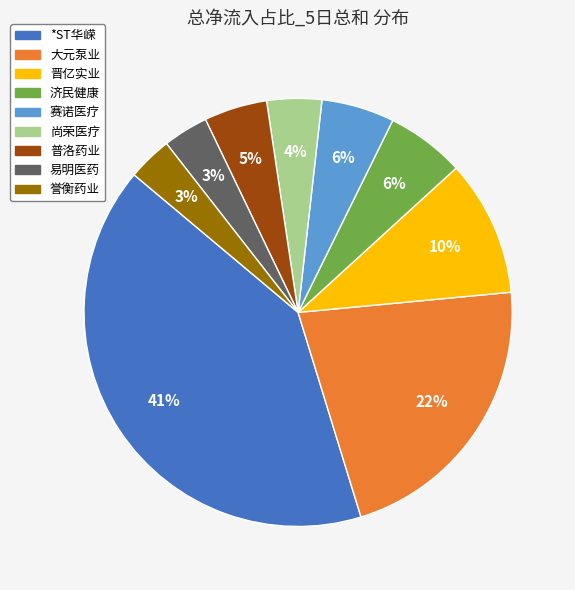

To the nearest percent, what portion does 尚荣医疗 represent?

4%